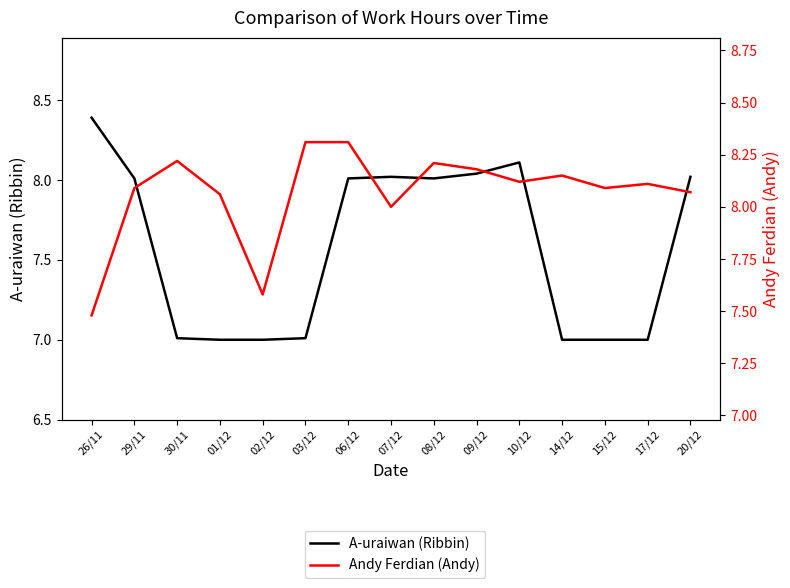

What is the total value across all series at 17/12?

15.1